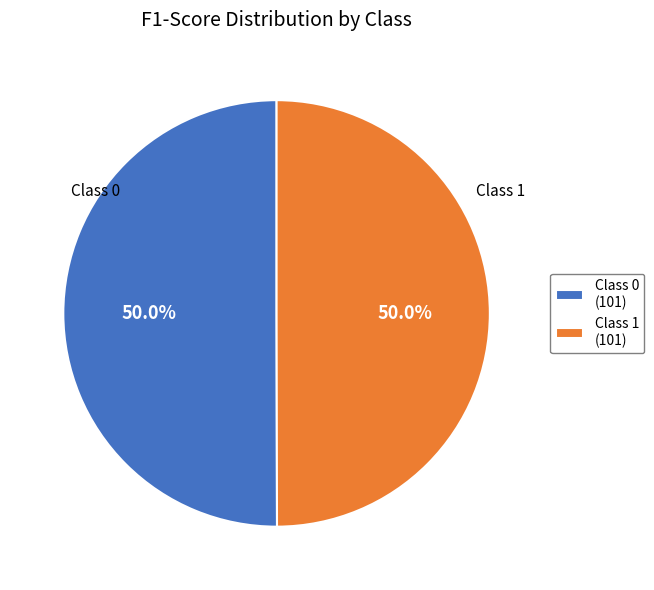

What percentage do Class 0 (101) and Class 1 (101) together represent?

100.0%